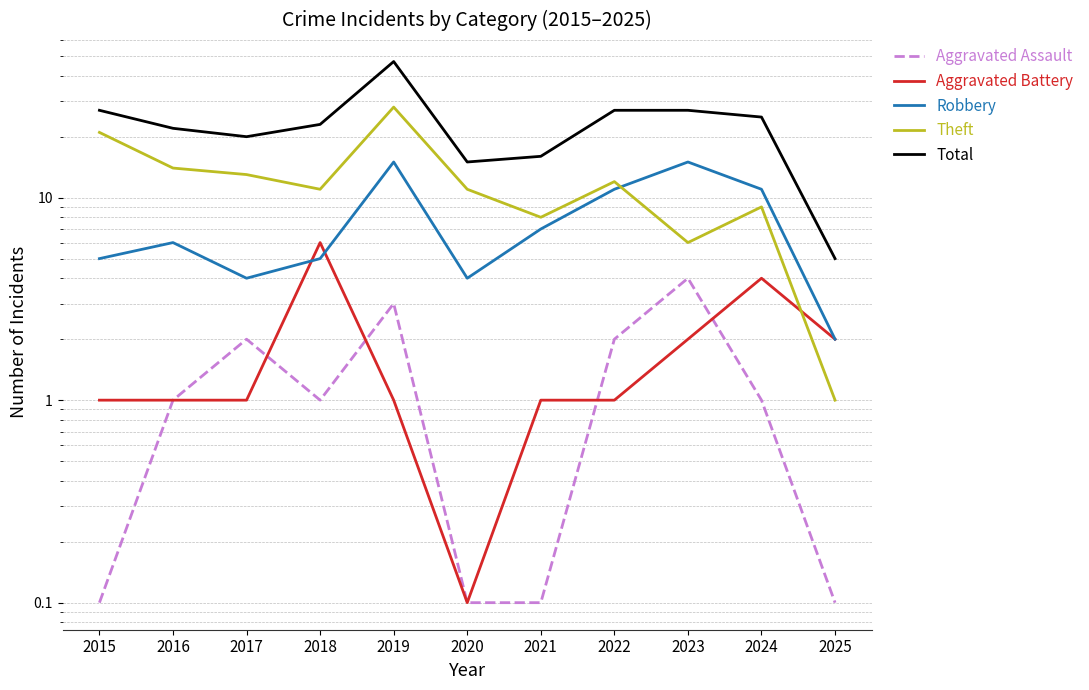

Rank the series at 2016 from lowest to highest value.

Aggravated Assault, Aggravated Battery, Robbery, Theft, Total